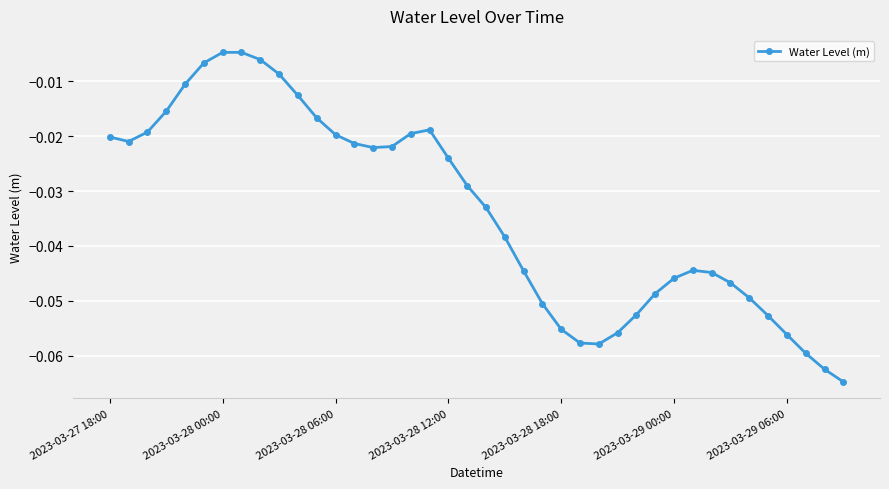

What is the sum of all values?

-1.3